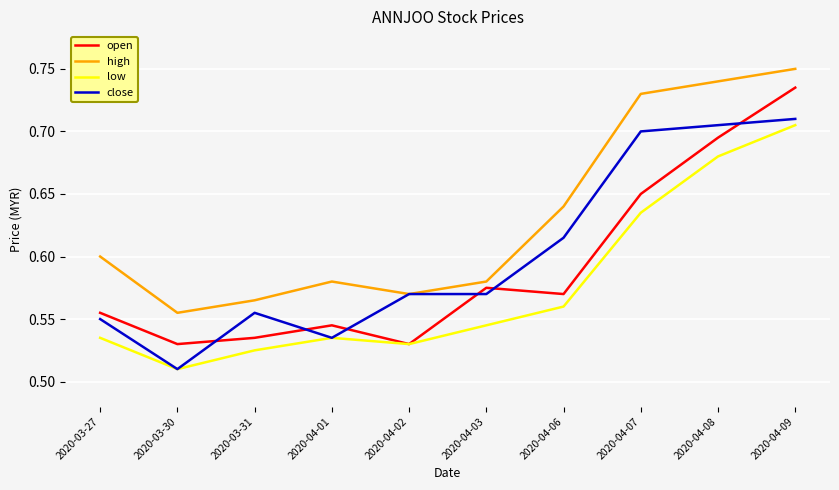

Where is close nearest to the value 0?

2020-03-30